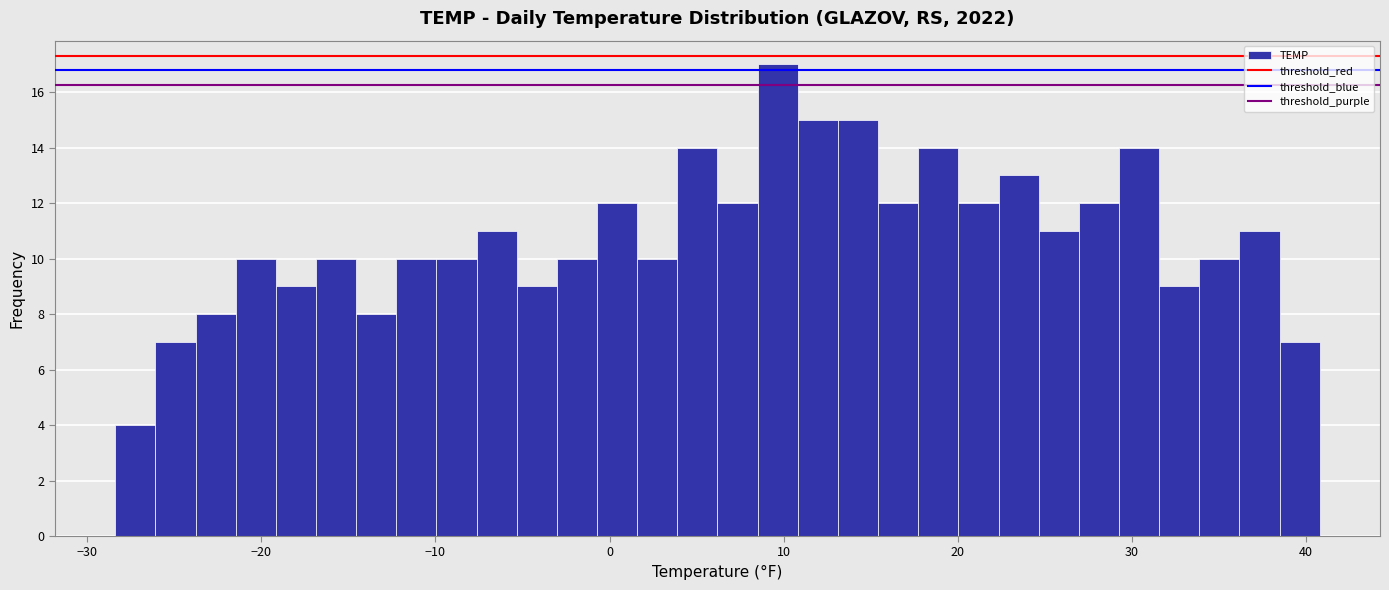

Around what value on the x-axis is the tallest bar? Give the approximate position of its centre, as read against the axis.

10